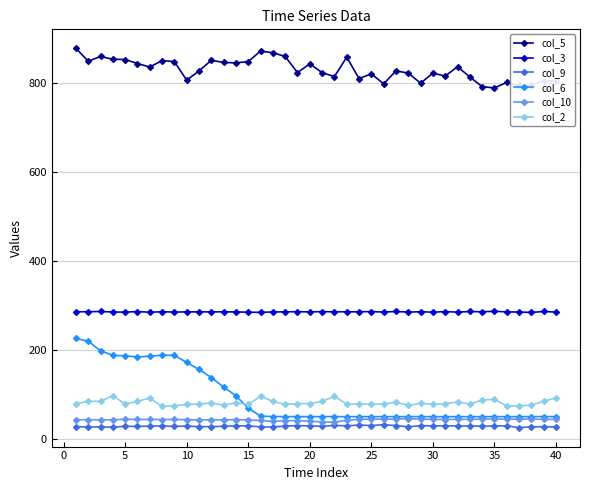

What is the highest value of the col_6 series?

225.2